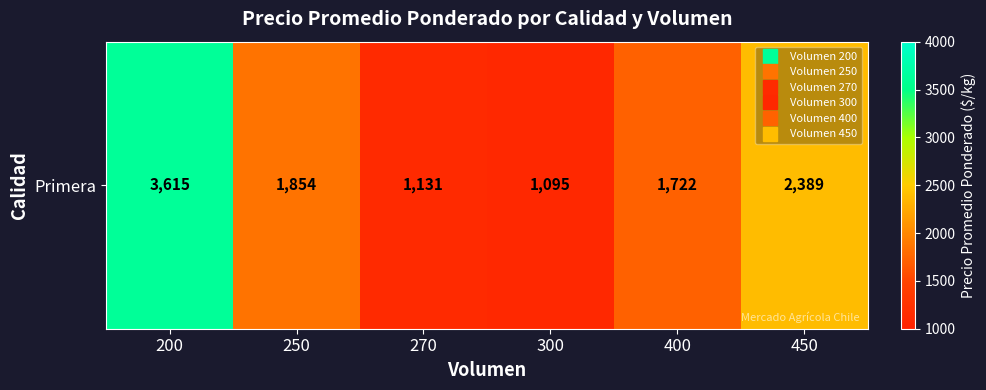

What is the average value?

1968